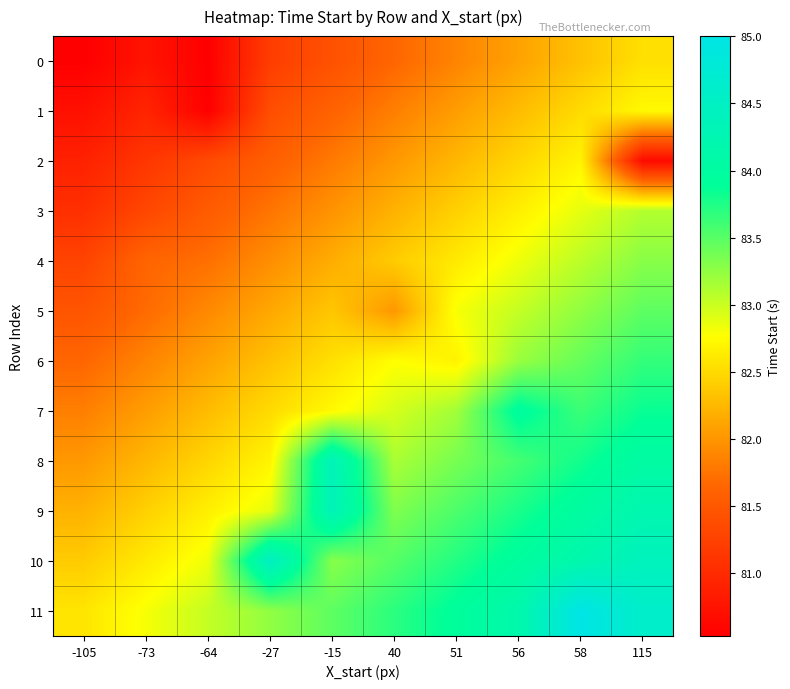

Reading right to left, extract all data points from this chart.

0: 115=82.5	58=82.3	56=82.1	51=81.9	40=81.7	-15=81.4	-27=81.2	-64=80.5	-73=80.8	-105=80.5
1: 115=82.7	58=82.5	56=82.3	51=82.1	40=81.8	-15=81.6	-27=81.4	-64=80.5	-73=80.9	-105=80.7
2: 115=80.6	58=82.7	56=82.5	51=82.2	40=82.0	-15=81.8	-27=81.6	-64=81.4	-73=81.1	-105=80.9
3: 115=83.1	58=82.9	56=82.7	51=82.4	40=82.2	-15=82.0	-27=81.8	-64=81.5	-73=81.3	-105=81.1
4: 115=83.3	58=83.1	56=82.8	51=82.6	40=82.4	-15=82.2	-27=81.9	-64=81.7	-73=81.6	-105=81.3
5: 115=83.5	58=83.3	56=83.0	51=82.8	40=82.0	-15=82.4	-27=82.1	-64=81.9	-73=81.7	-105=81.5
6: 115=83.7	58=83.4	56=83.2	51=82.7	40=82.8	-15=82.5	-27=82.3	-64=82.1	-73=81.9	-105=81.7
7: 115=83.8	58=83.6	56=84.0	51=83.2	40=83.0	-15=82.7	-27=82.5	-64=82.3	-73=82.1	-105=81.8
8: 115=84.0	58=83.8	56=83.6	51=83.4	40=83.1	-15=84.3	-27=82.7	-64=82.5	-73=82.2	-105=82.0
9: 115=84.2	58=84.0	56=83.8	51=83.5	40=83.3	-15=84.3	-27=82.9	-64=82.7	-73=82.4	-105=82.2
10: 115=84.4	58=84.2	56=84.0	51=83.7	40=83.5	-15=83.3	-27=84.5	-64=82.8	-73=82.6	-105=82.4
11: 115=84.6	58=85.0	56=84.1	51=83.9	40=83.7	-15=83.5	-27=83.3	-64=83.0	-73=82.8	-105=82.6